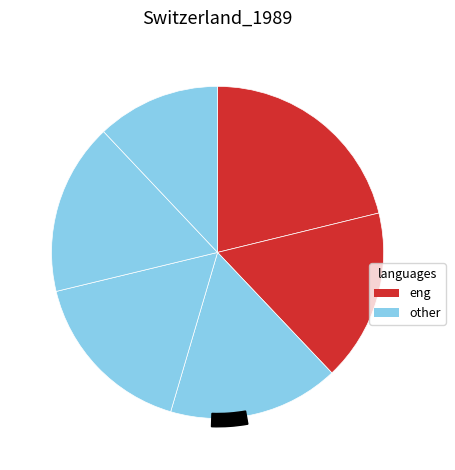

How many segments does this pie chart have?

6